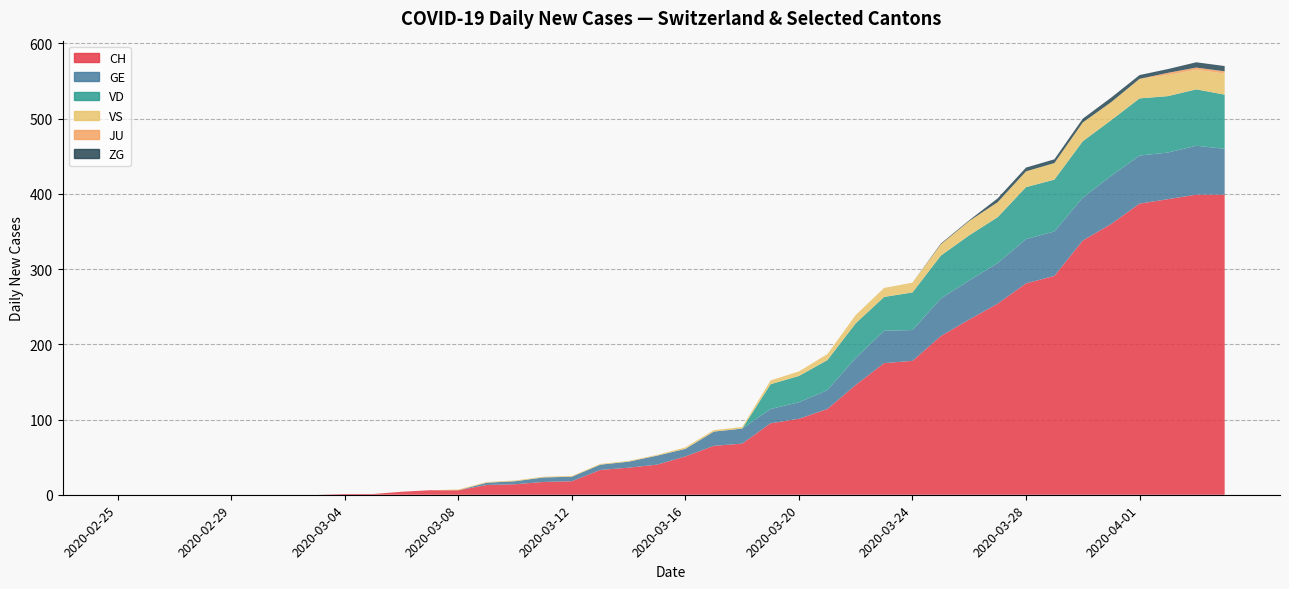

What is the total value across all series at 2020-03-12?

25